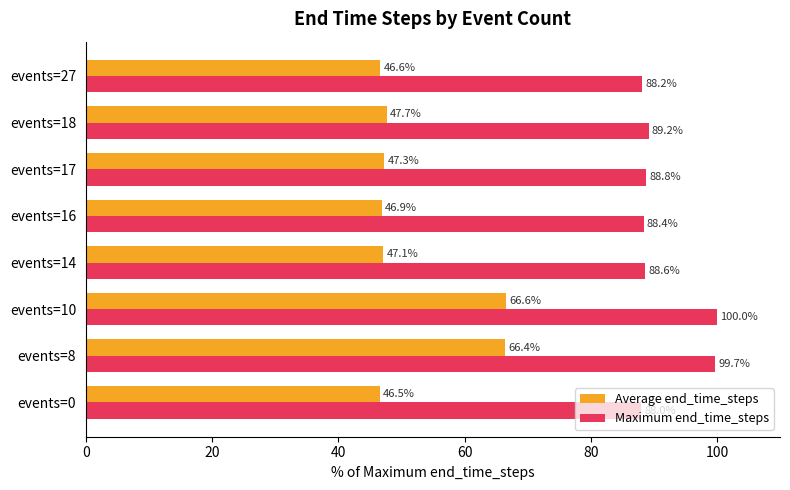

Which series has the largest range (max minus min)?

Average end_time_steps